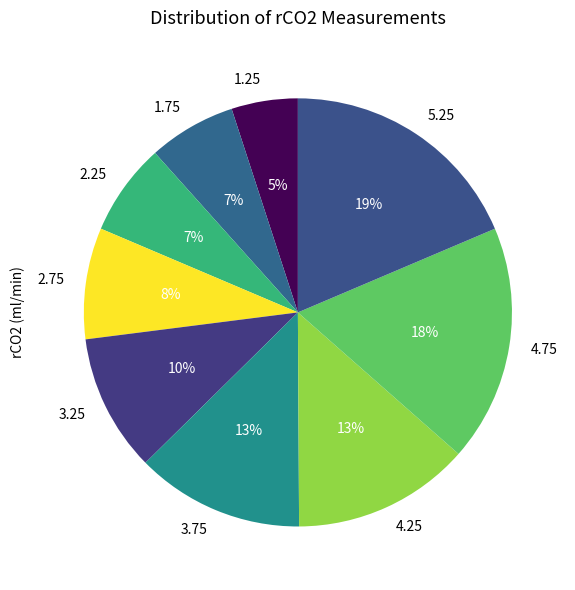

Does any single category account for the majority?

No